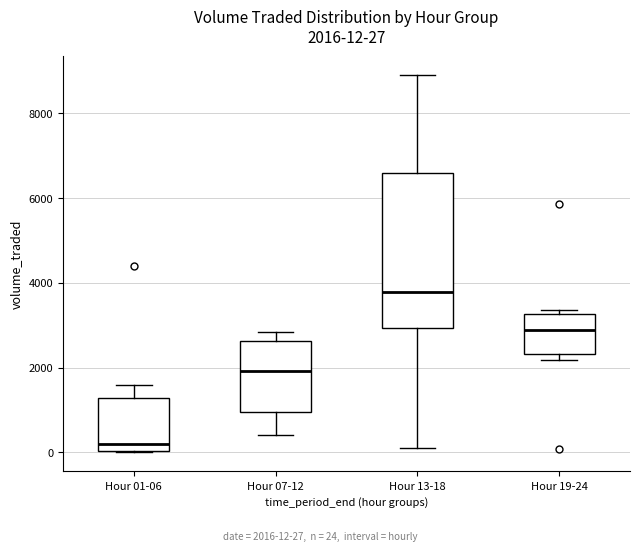

Which box's median line is the lowest?

Hour 01-06